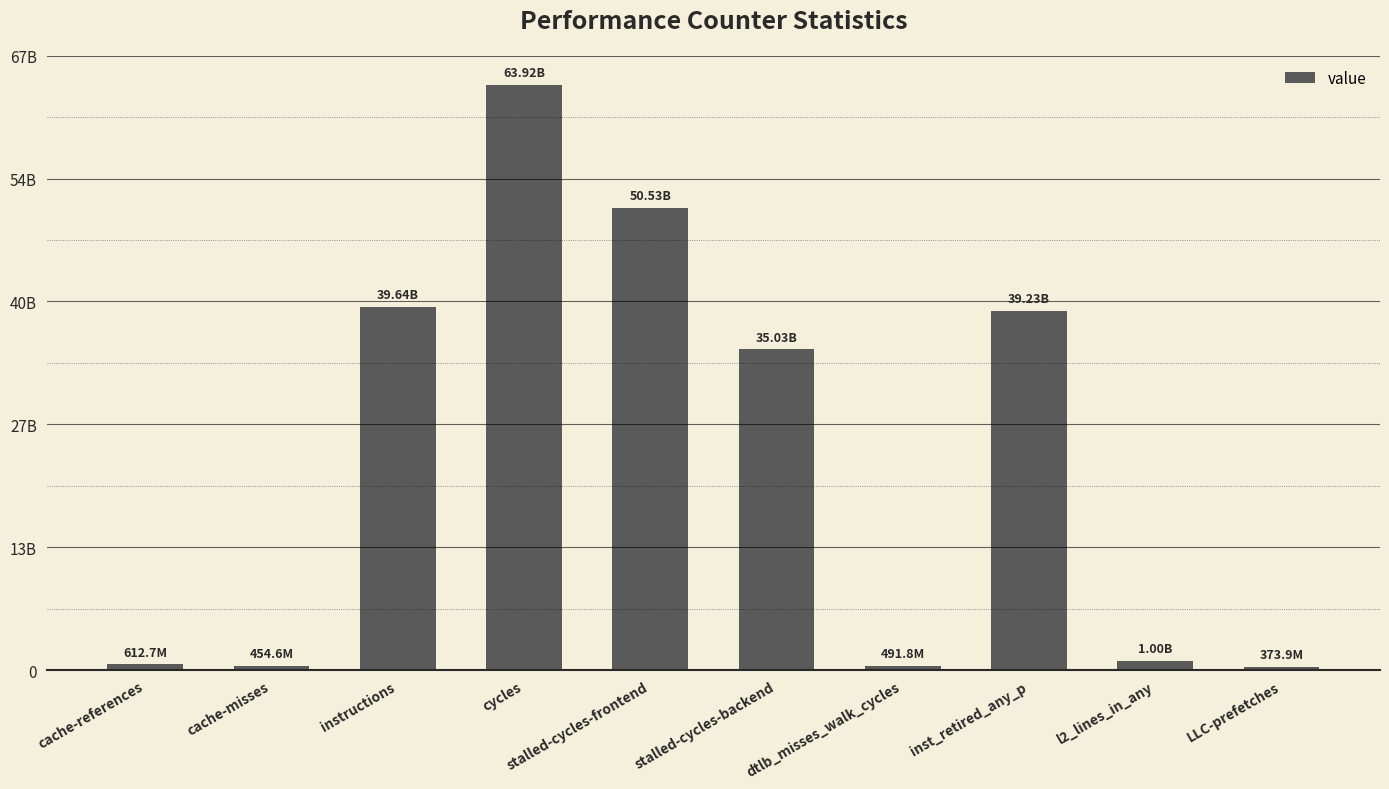

Read the value at dtlb_misses_walk_cycles, to the nearest 50.

491750500